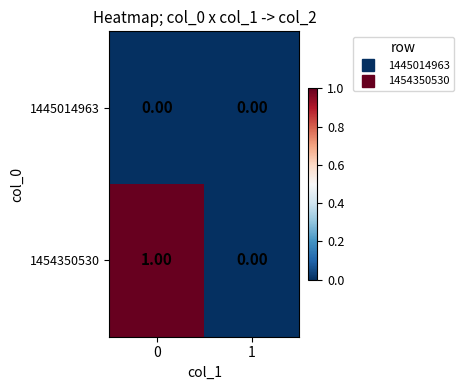

Which series has the largest total across all categories?

1454350530